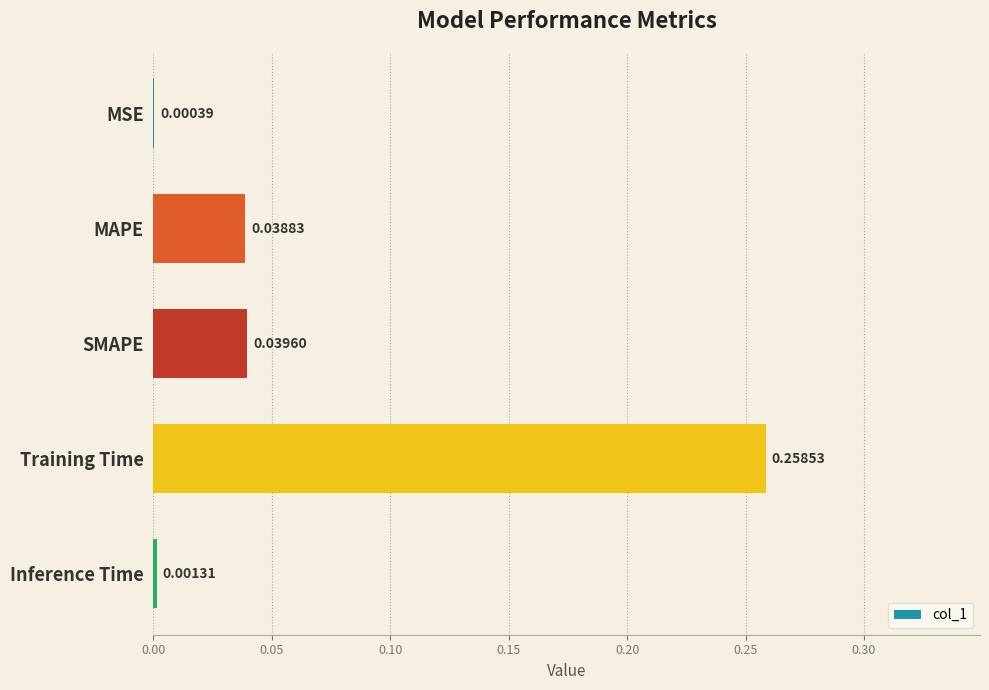

What is the change in value from Training Time to Inference Time?

-0.3